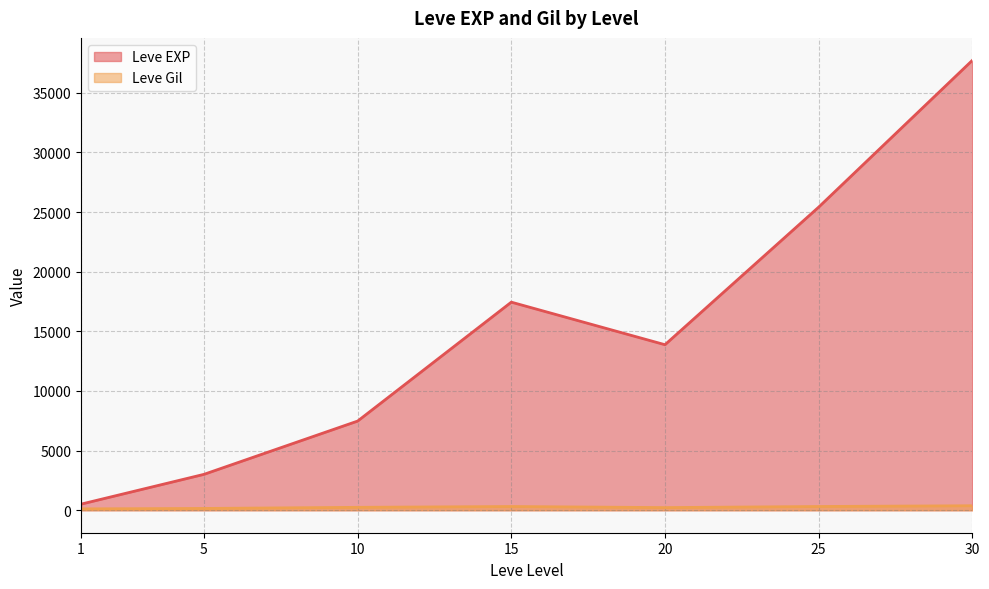

Rank the series by their average value, from lowest to highest.

Leve Gil, Leve EXP